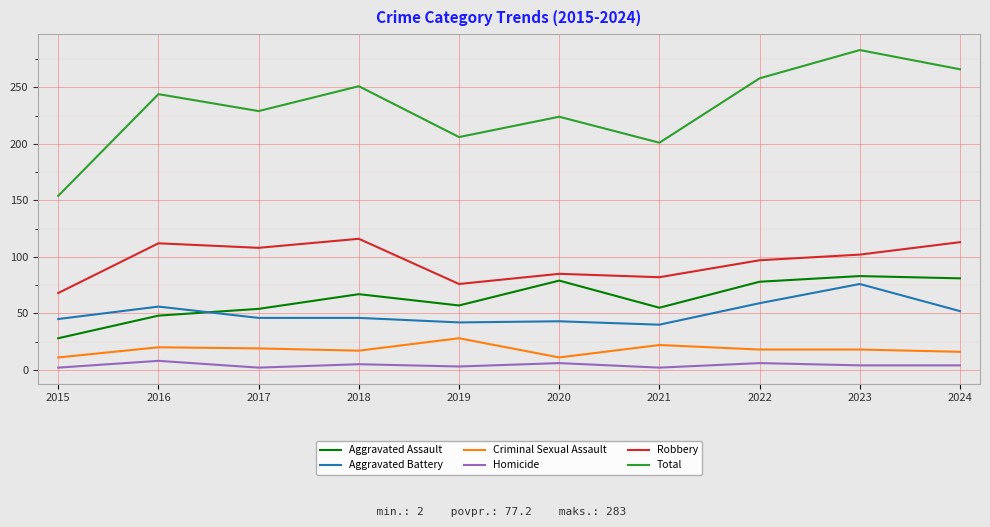

What is the difference between the highest and lowest values at 2021?

199